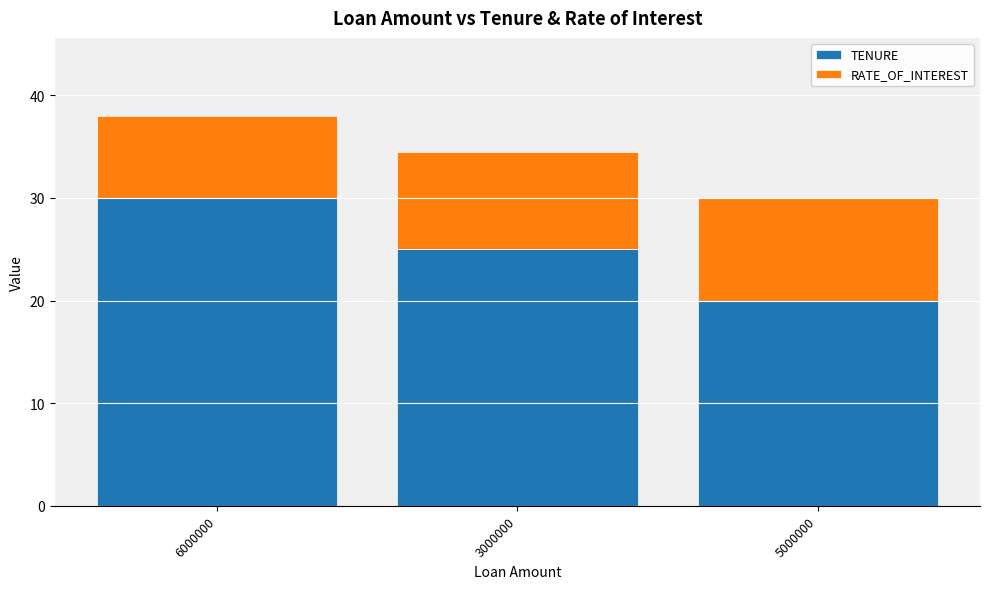

Is it true that TENURE equals 43.7 at 3000000?

False